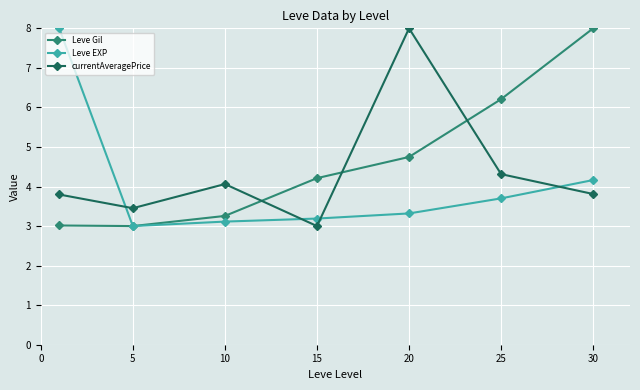

What is the lowest value of the currentAveragePrice series?

3.0